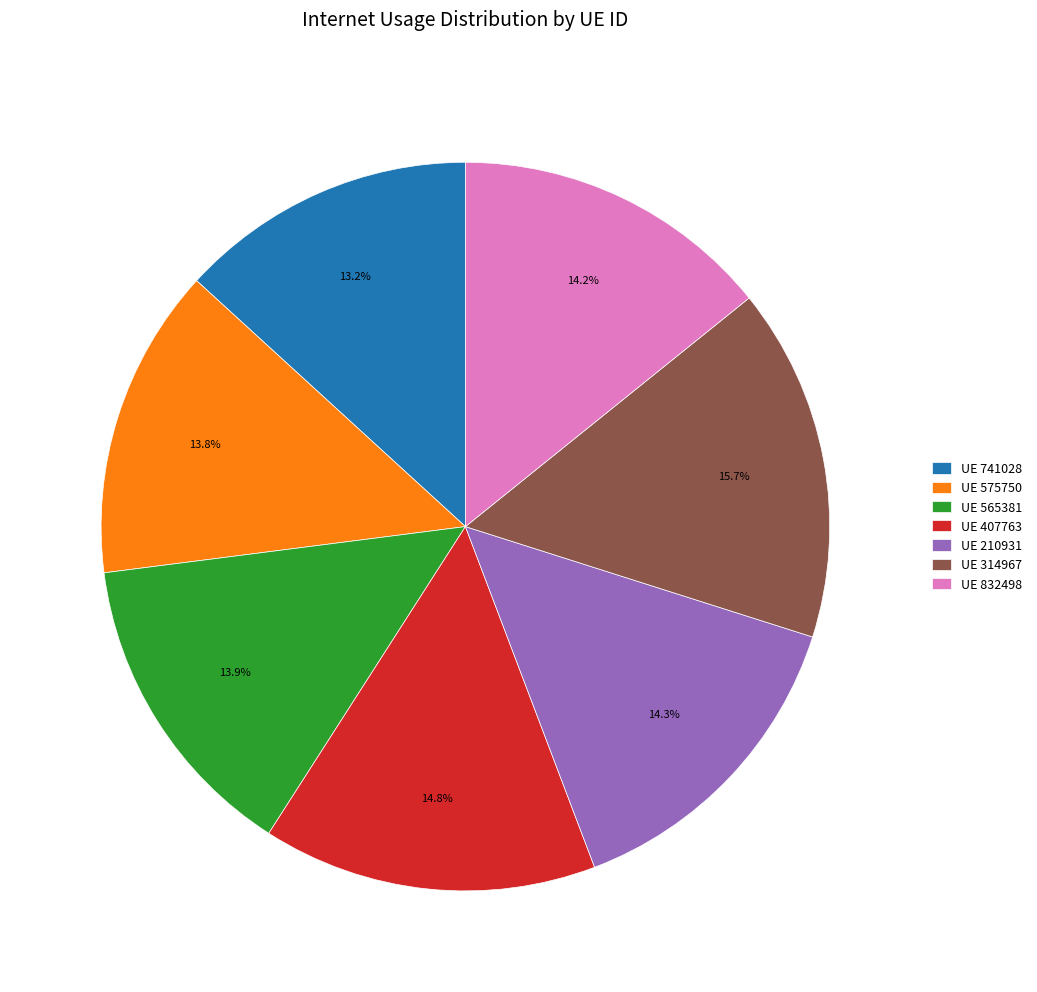

What is the largest slice in the pie chart?

UE 314967